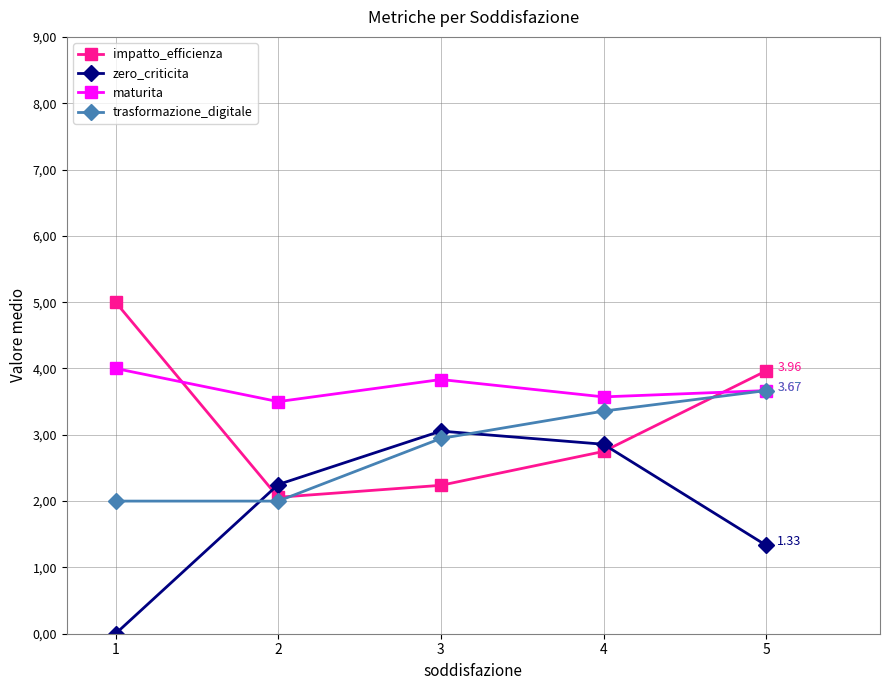

Read the impatto_efficienza value at 1.

5.0